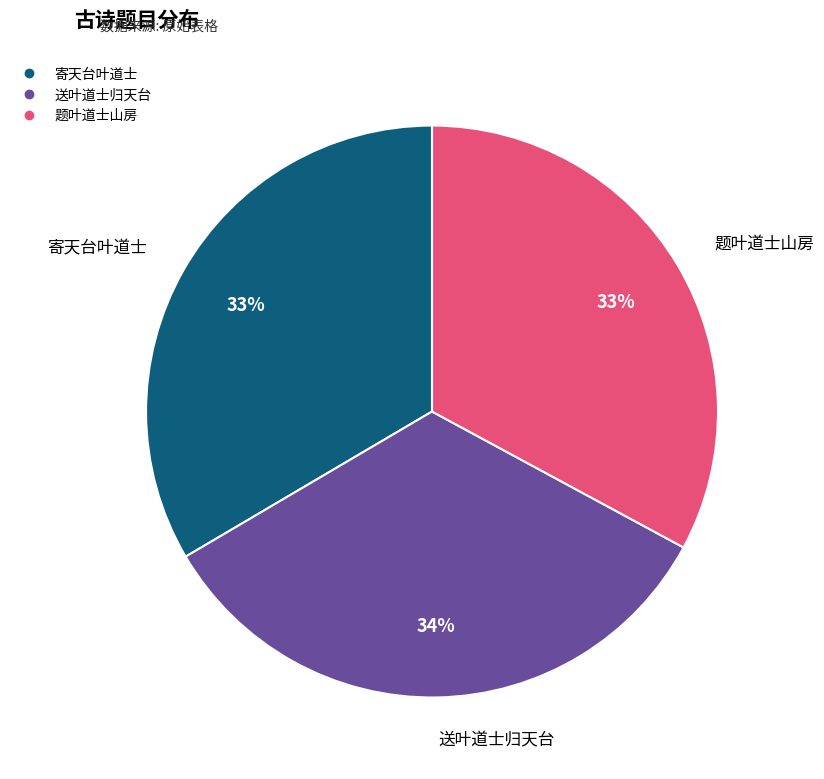

To the nearest percent, what is the difference between the largest and smallest slice percentages?

1%